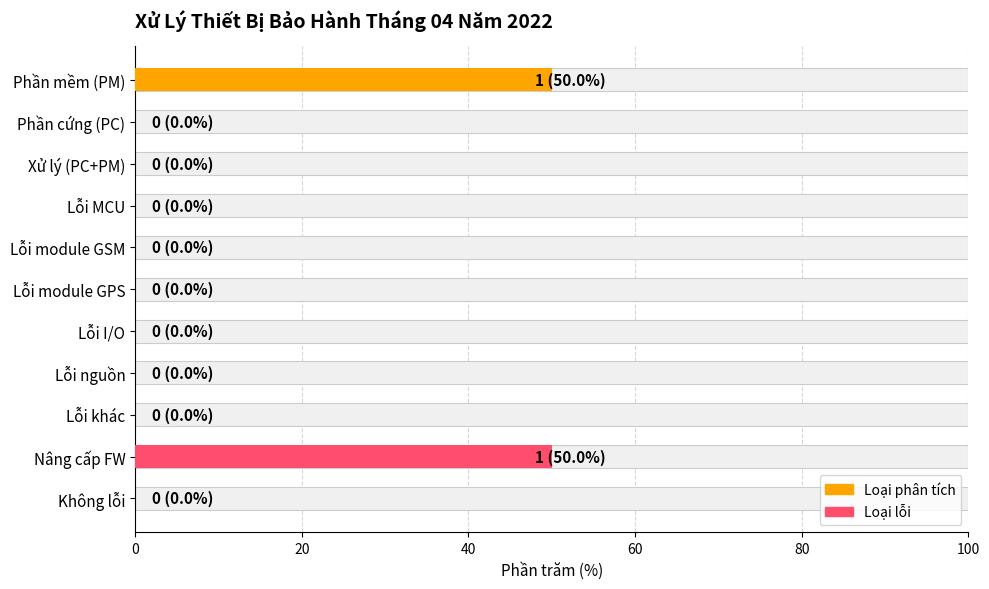

The chart shows a value of 25 at Phần cứng (PC). True or false?

False